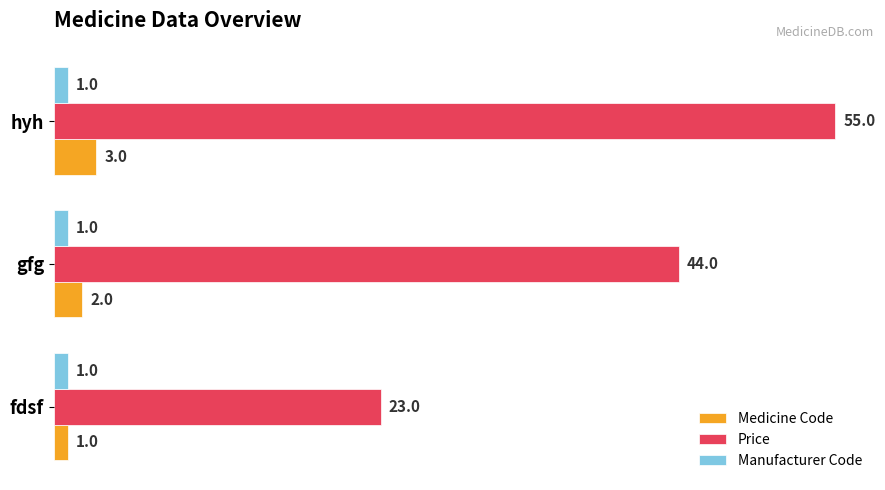

How many categories are shown in the chart?

3